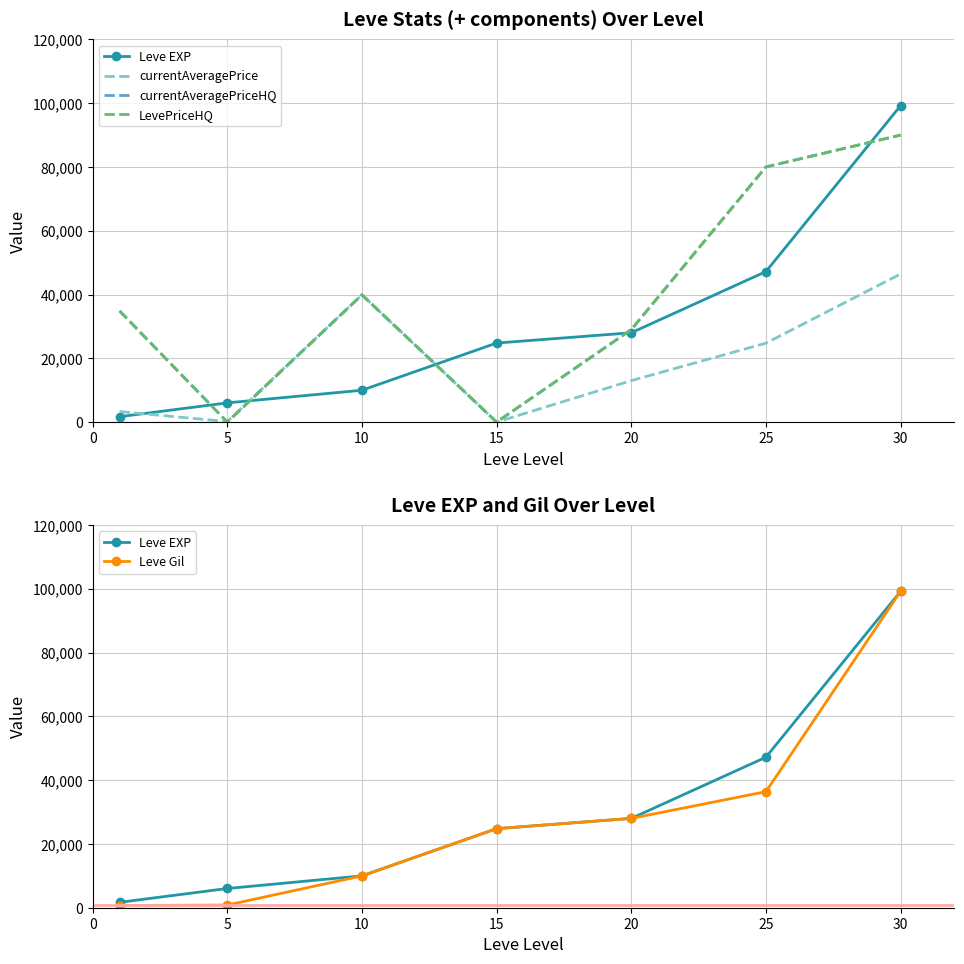

What is the average value of the Leve EXP series?

30990